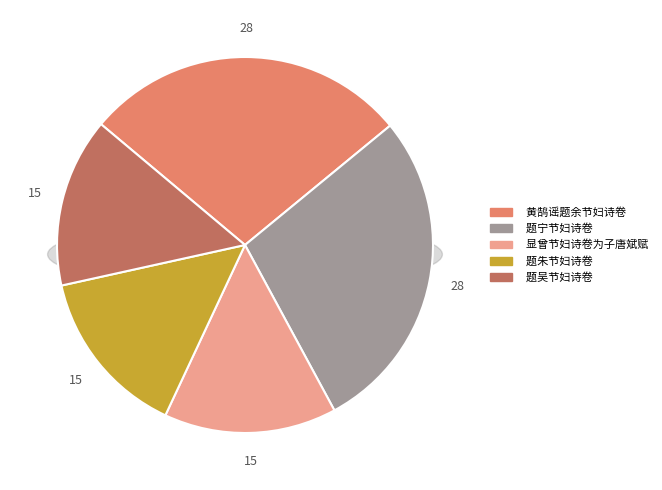

The 题朱节妇诗卷 slice represents 8% of the pie. True or false?

False